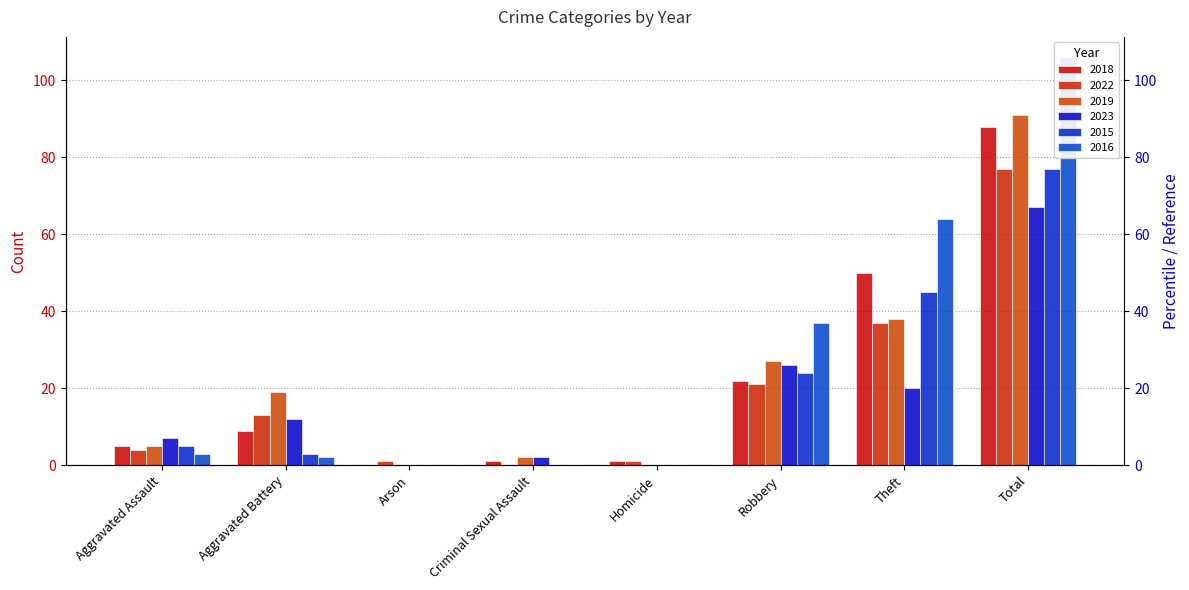

What is the difference between the highest and lowest values at Robbery?

16